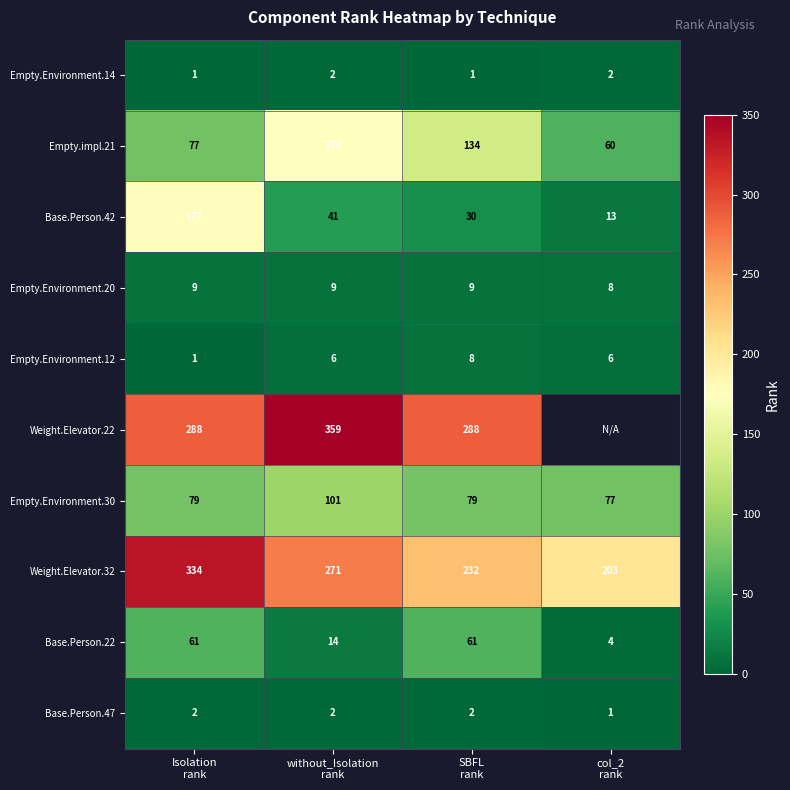

What is the difference between the maximum and second lowest values in the Base.Person.22 series?

47